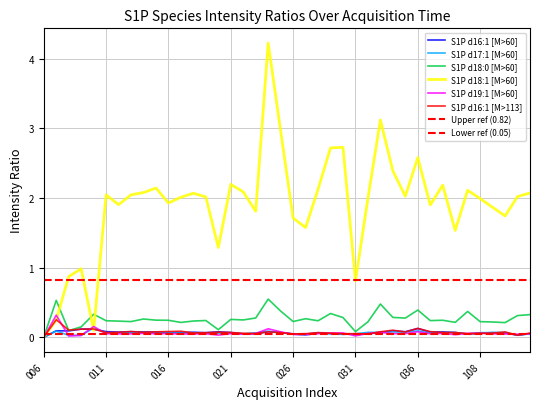

After their last crossing, which series has the higher values: S1P d18:1 [M>60] or S1P d17:1 [M>60]?

S1P d18:1 [M>60]